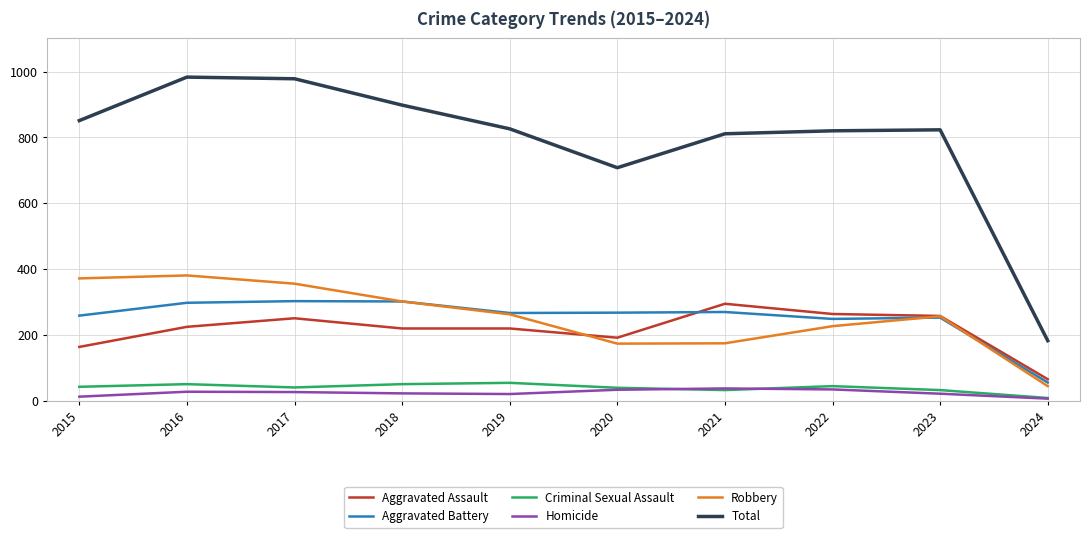

What value does the Total series have at 2016, to the nearest 50?

1000